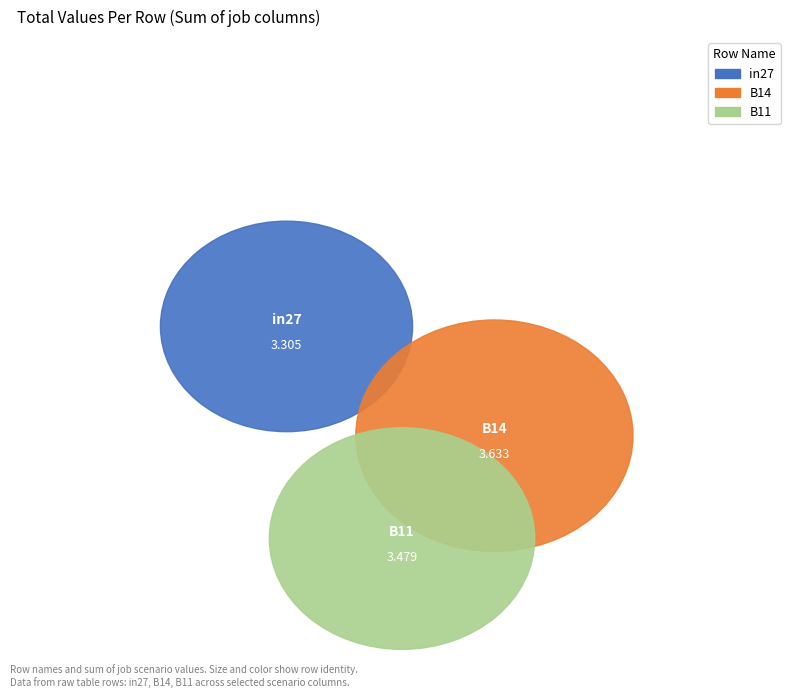

Does any single category account for the majority?

No